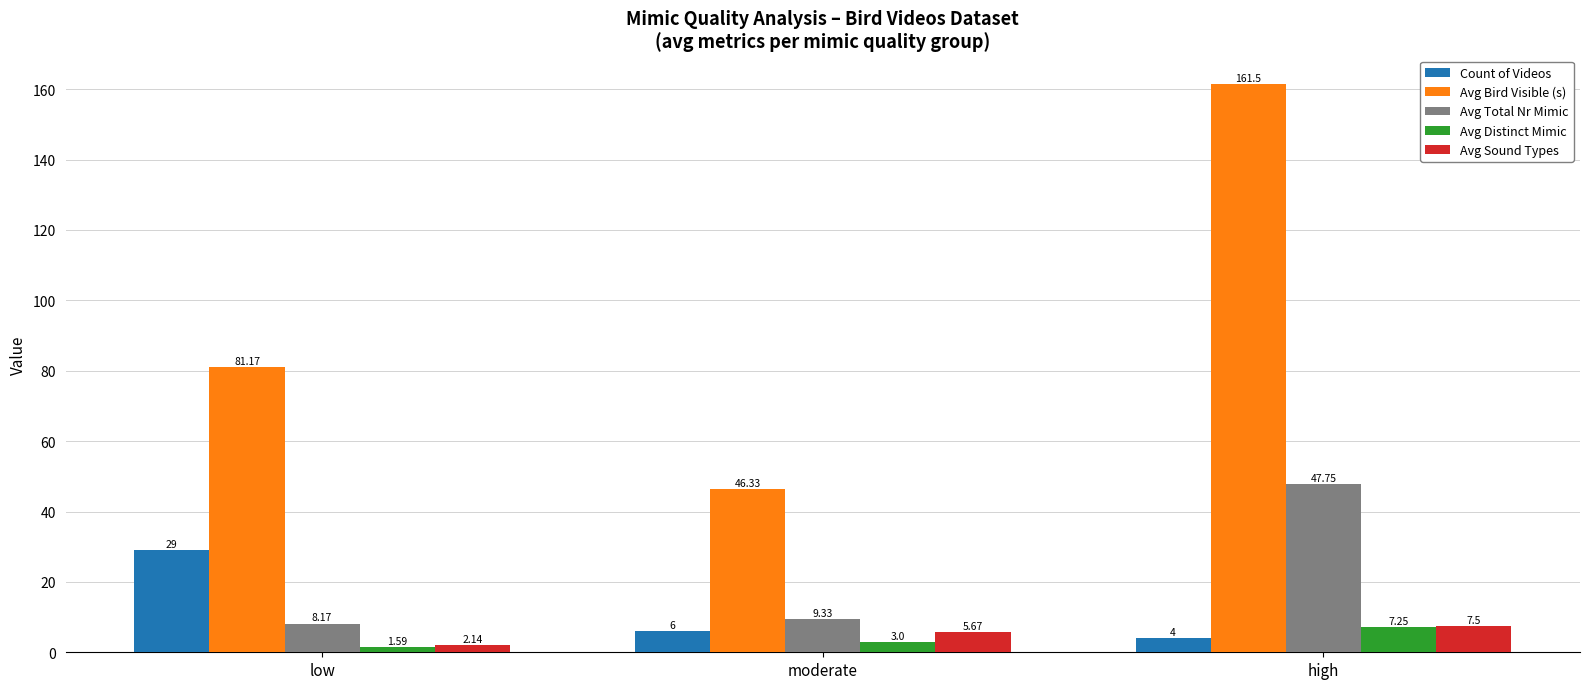

At which category is the sum across all series the highest?

high